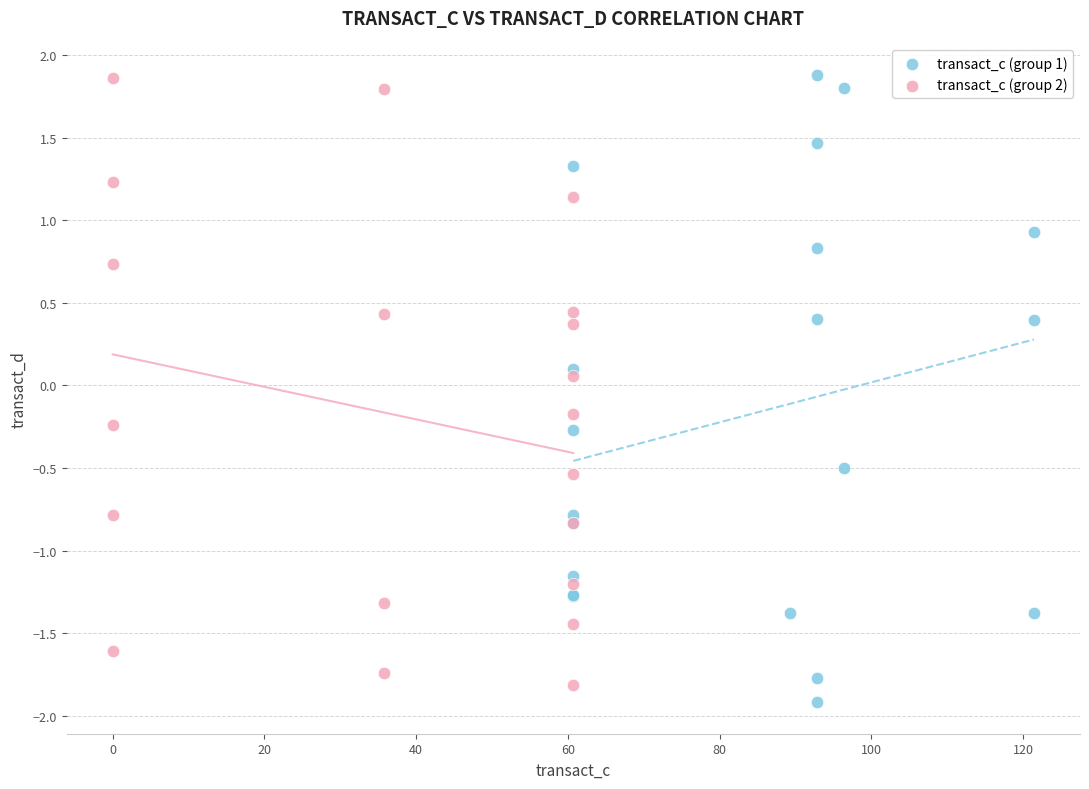

What are all the series names shown in the legend?

transact_c (group 1), transact_c (group 2)